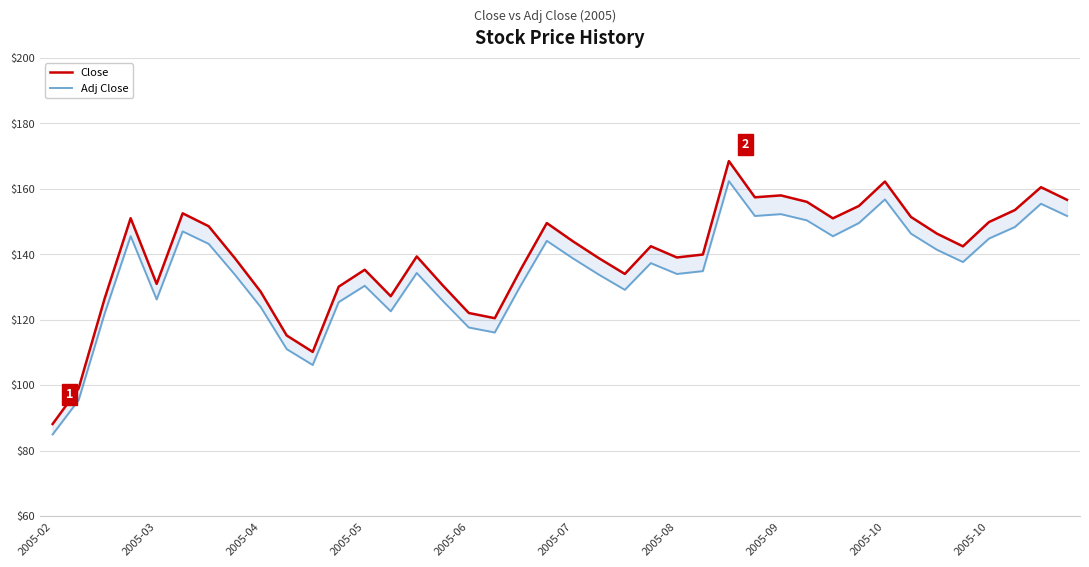

The value of Adj Close at 39 is 223.8. True or false?

False